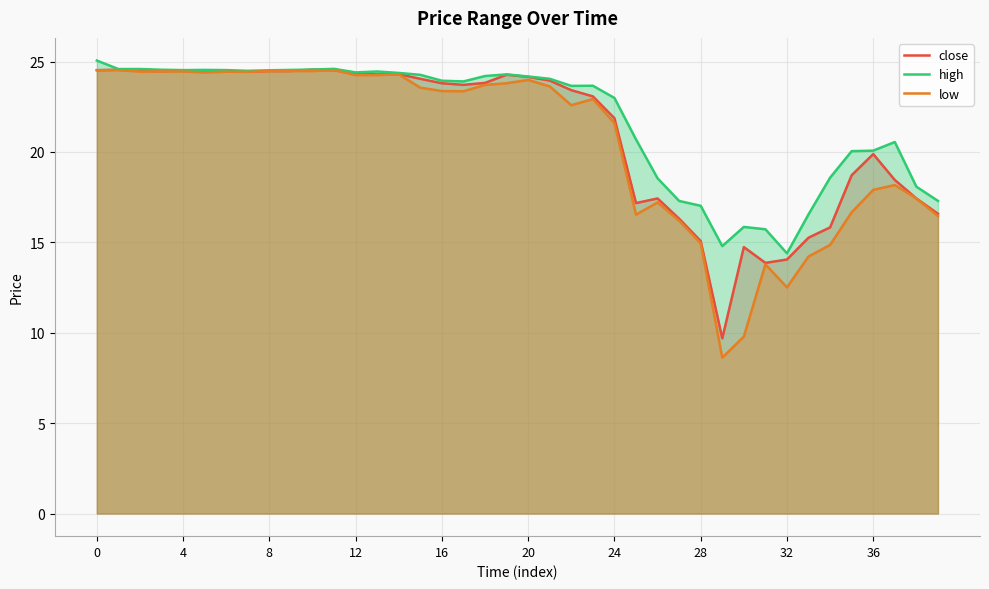

List the series in order of their overall mean, highest first.

high, close, low